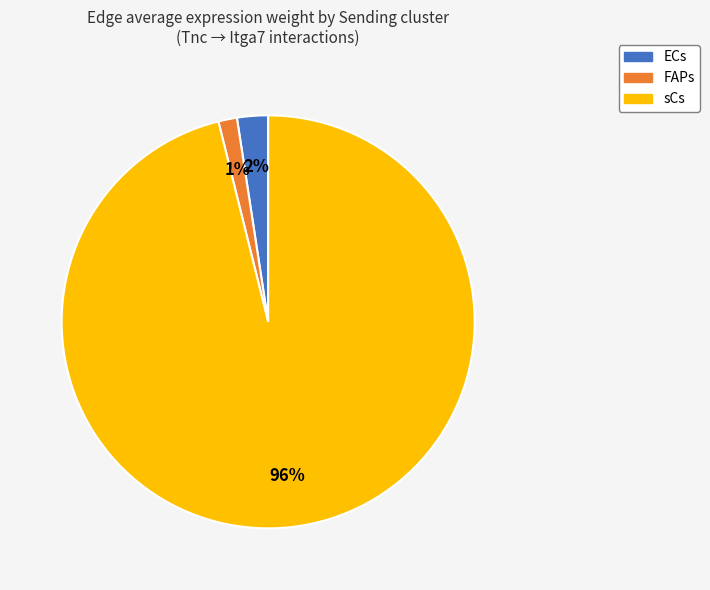

Combined, do FAPs and sCs account for over 50%?

Yes